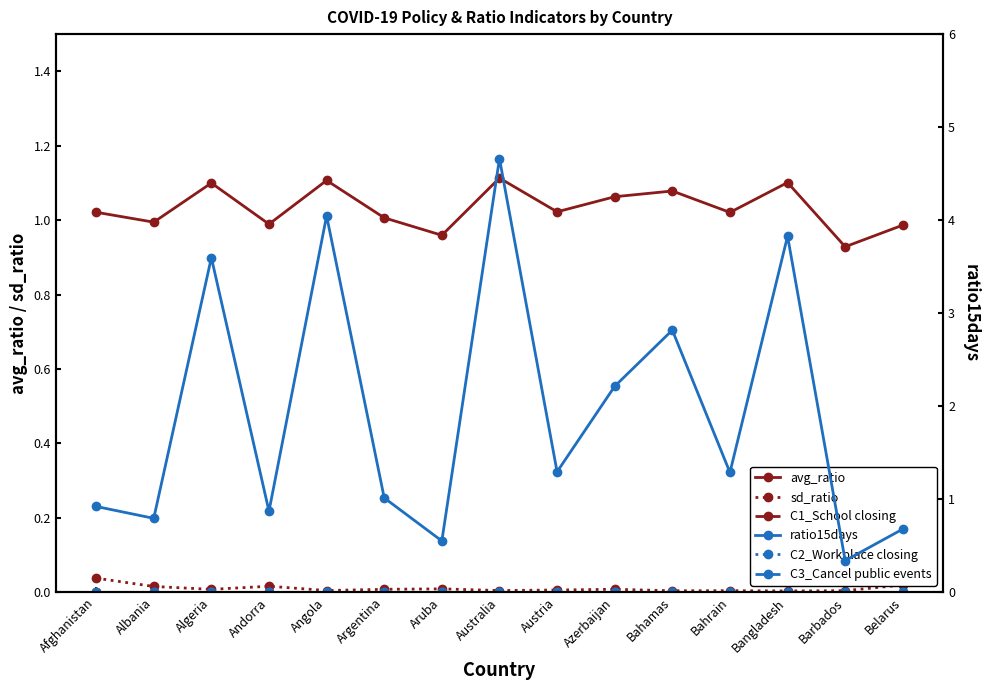

Is the value of avg_ratio at Argentina greater than the value of ratio15days at Andorra?

Yes